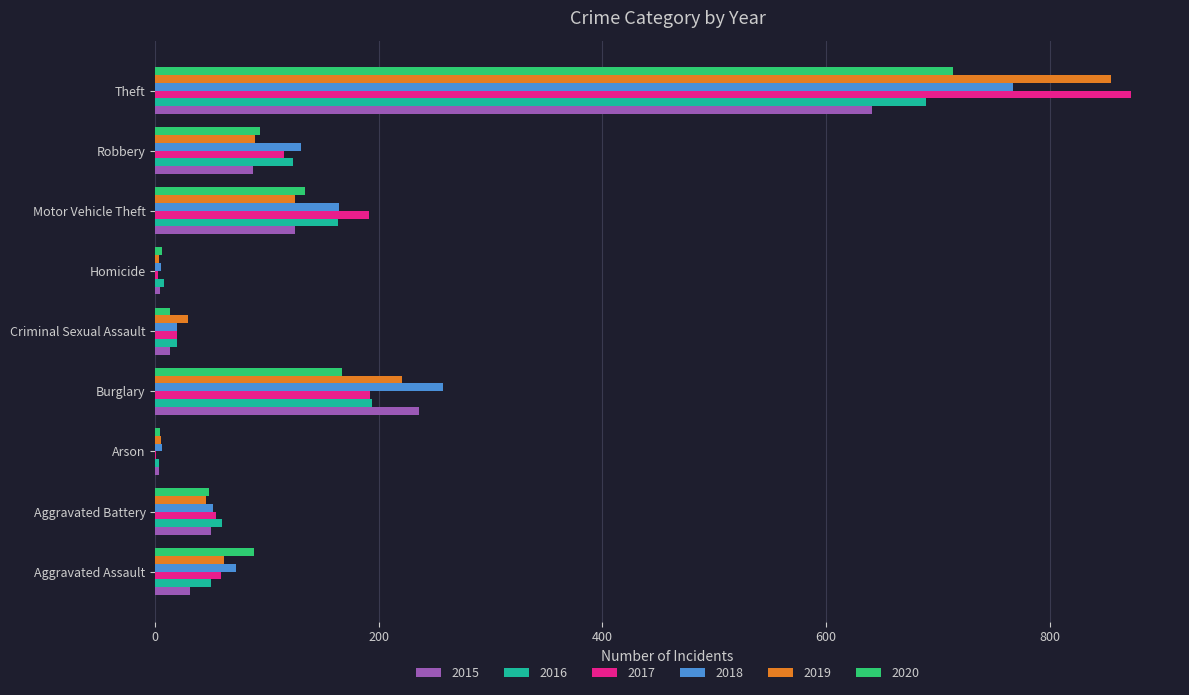

What is the total value across all series at Theft?

4539